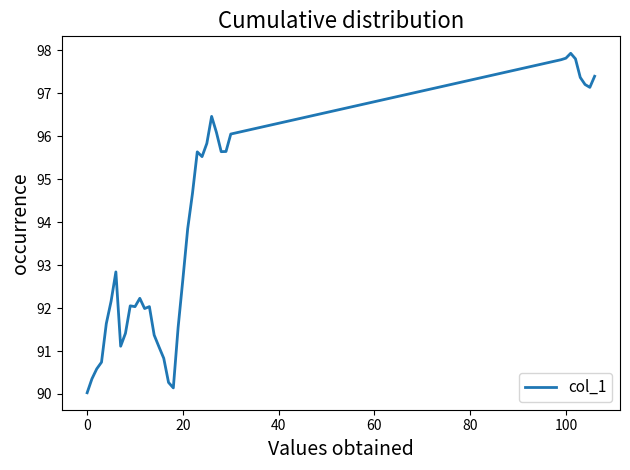

How many lines are shown in the chart?

1